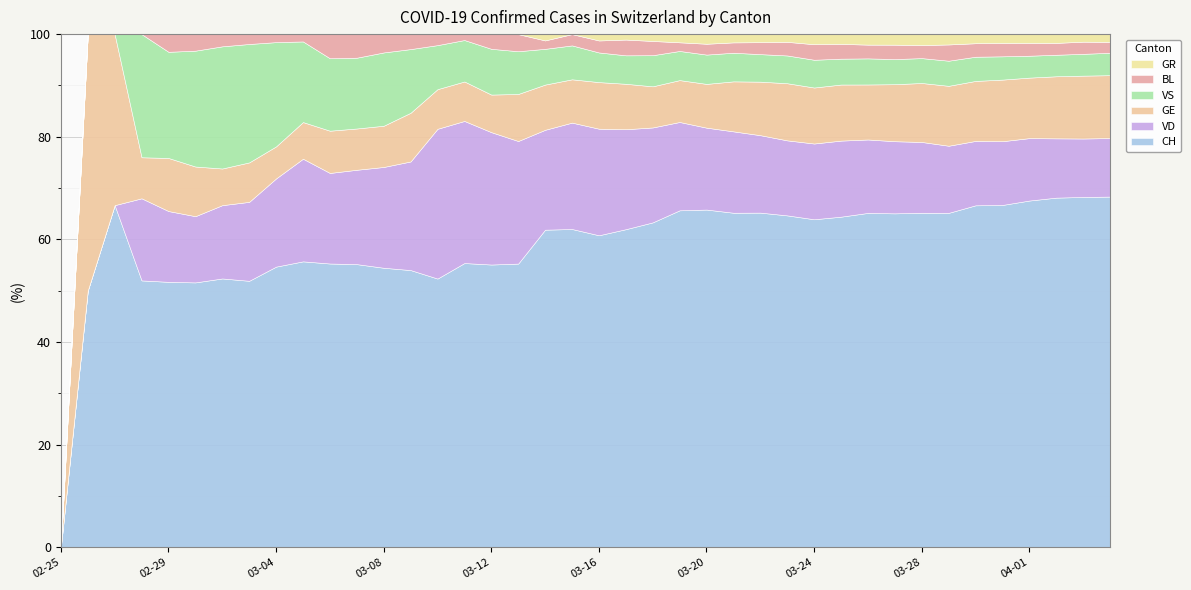

What is the label of the 24th point from the right?

2020-03-12